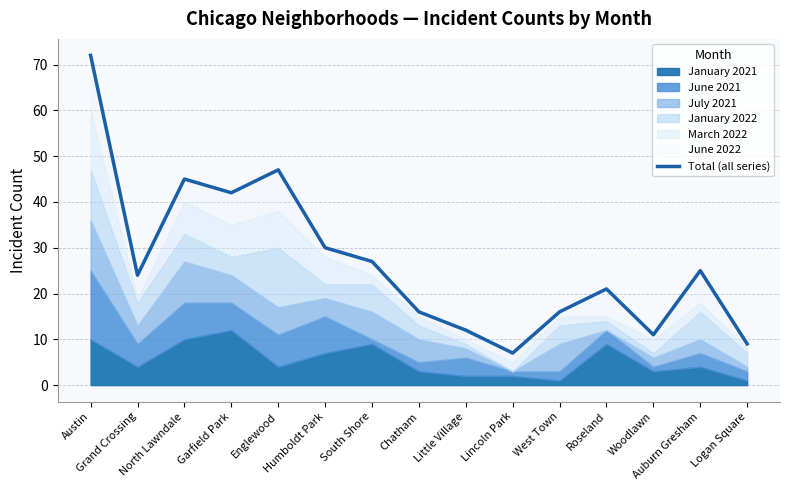

What is the change in value from North Lawndale to Roseland?

-24